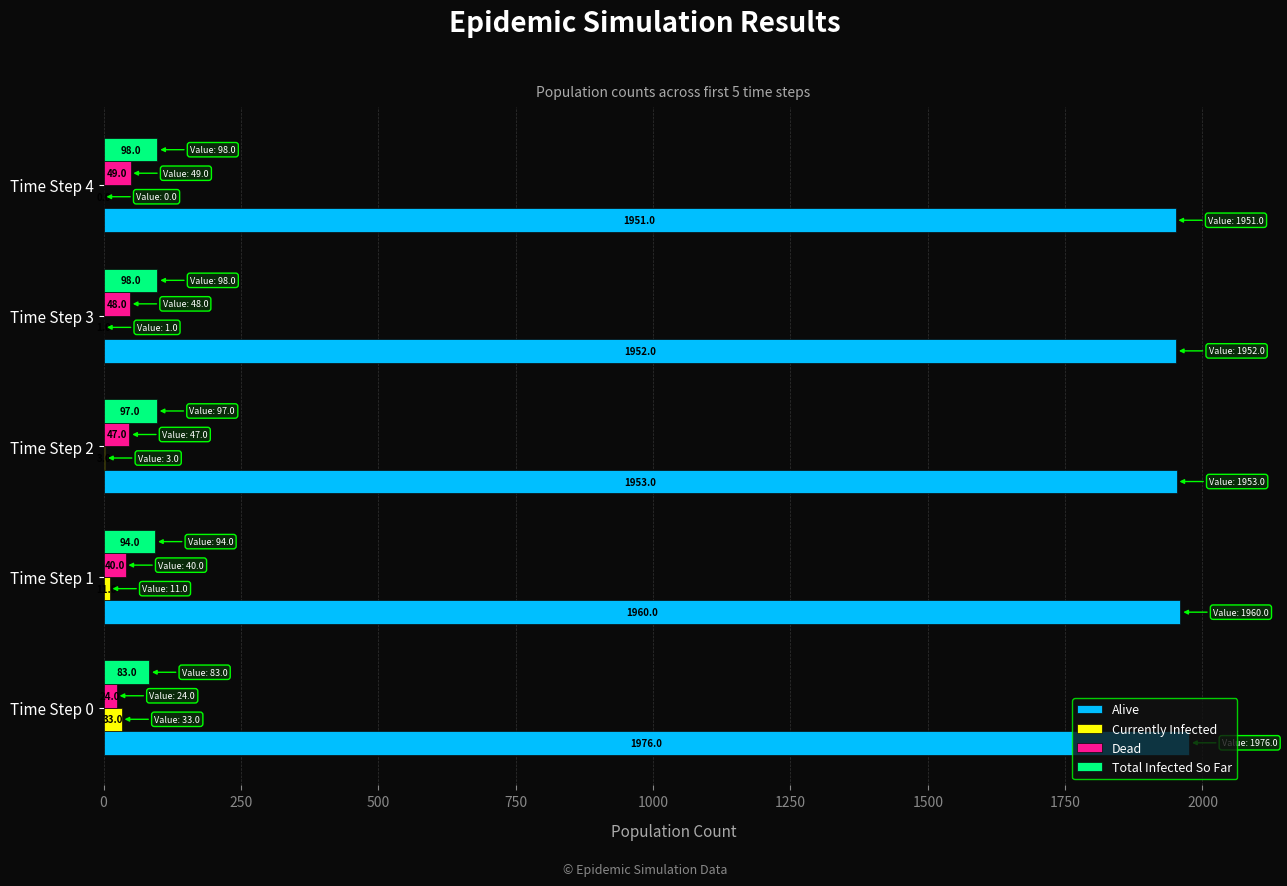

True or false: Dead has a value of 49 at Time Step 4.

True